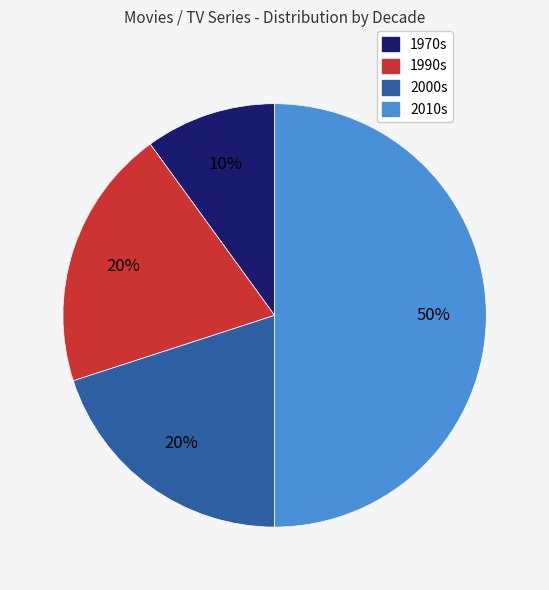

Combined, do 1990s and 2000s account for over 50%?

No